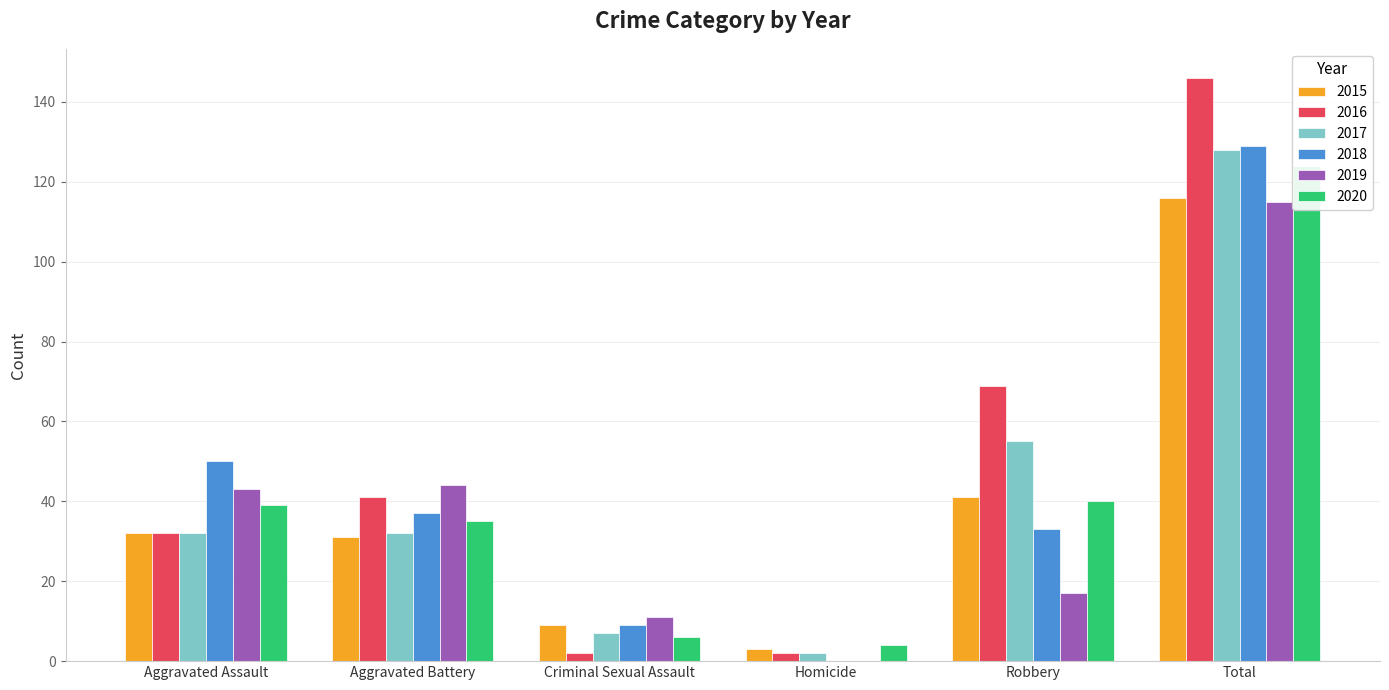

What is the difference between the maximum and minimum values in the 2015 series?

113